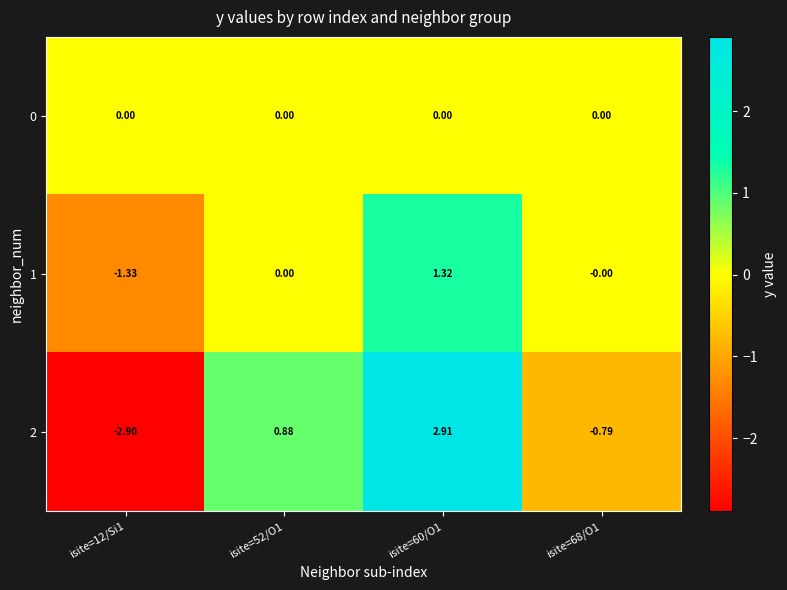

At which category is the sum across all series the highest?

isite=60/O1